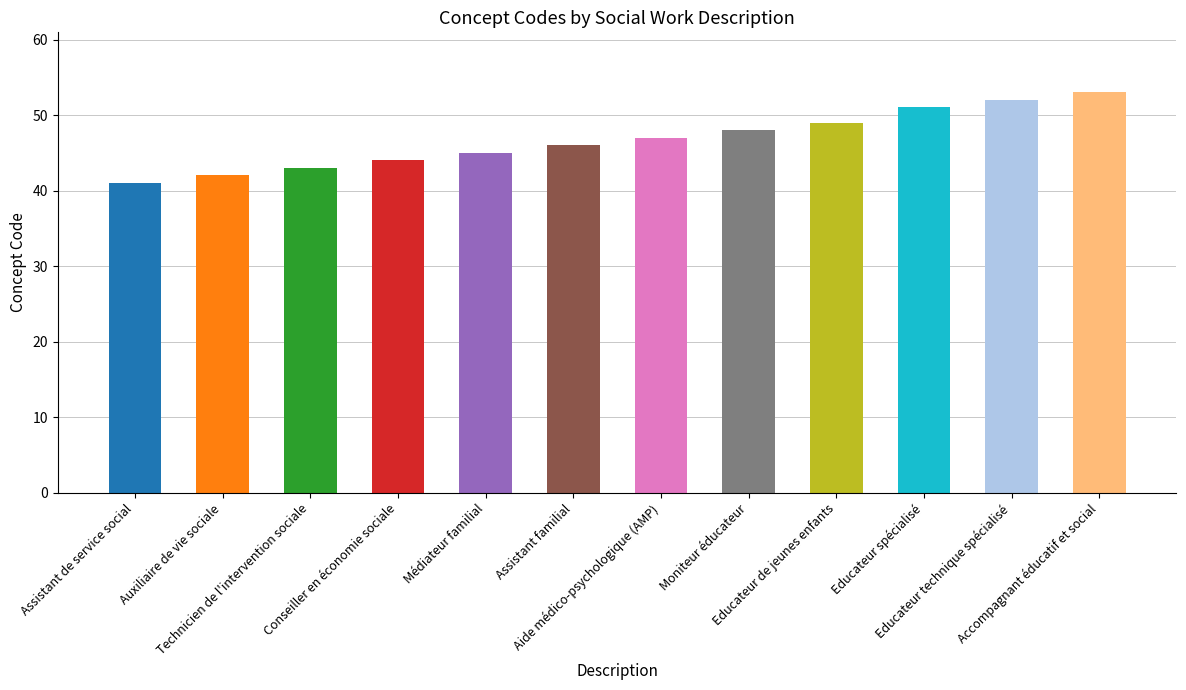

What is the label of the 6th bar from the left?

Assistant familial